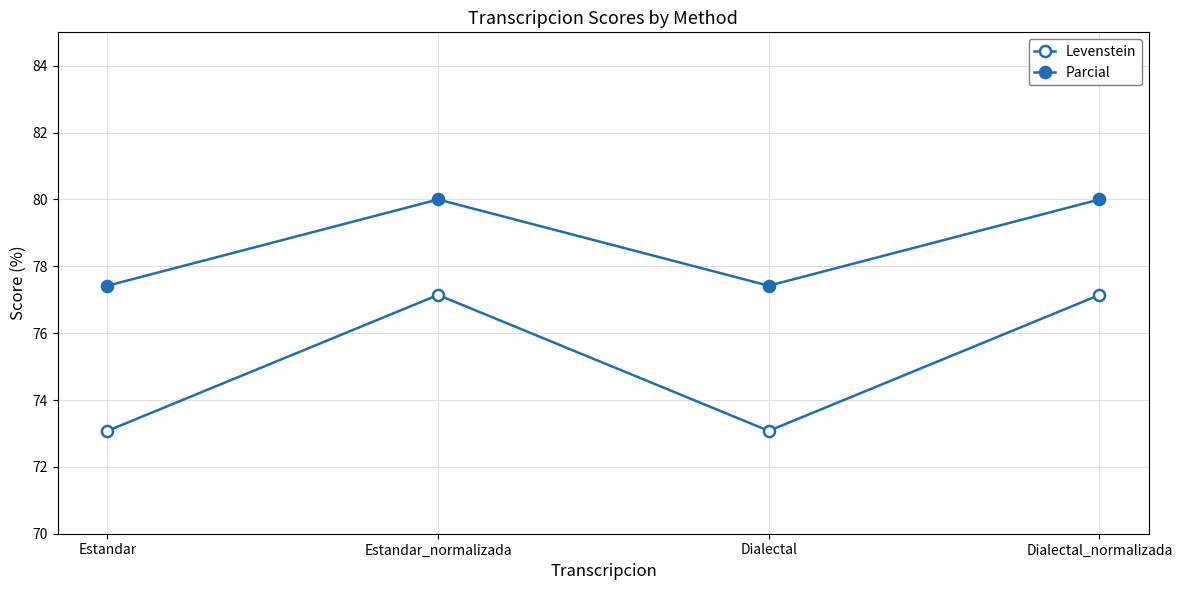

How many lines are shown in the chart?

2